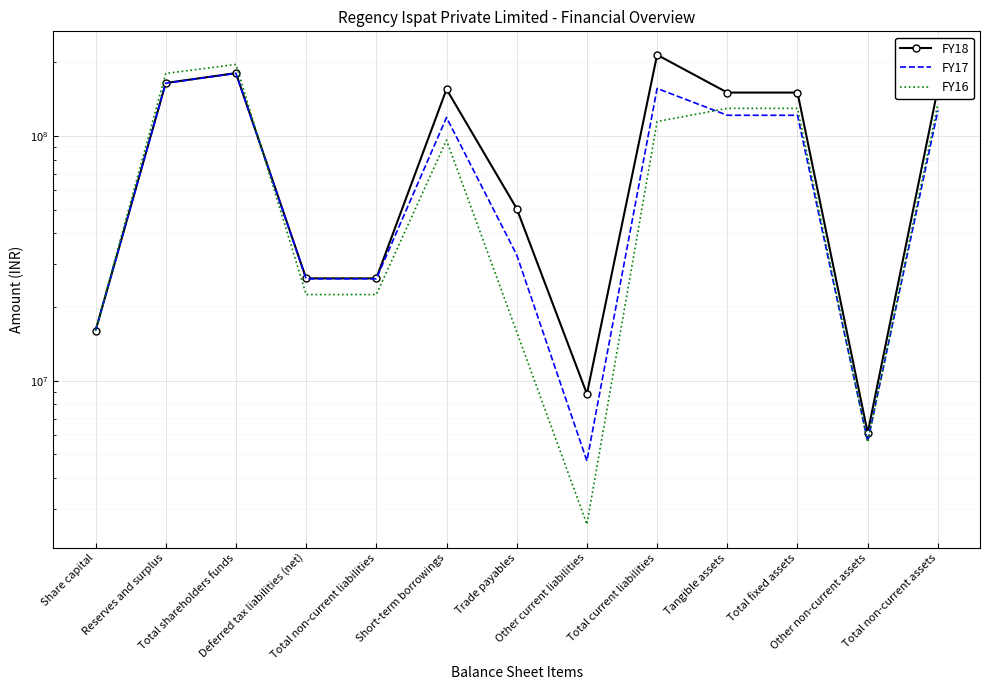

Reading left to right, transcribe all the data shown in this chart.

FY18: 16000000	164474499	180474499	26180656	26180655	155091813	50483896	8832707	214408416	150311813	150311813	6123725	156436263
FY17: 16000000	164198457	180198457	26071156	26071156	118897214	32656810	4701186	156255210	121405767	121405767	5642825	127049317
FY16: 16000000	179886192	195886192	22480557	22480557	96044234	15829675	2589173	114463082	129561141	129561141	5597582	135159448